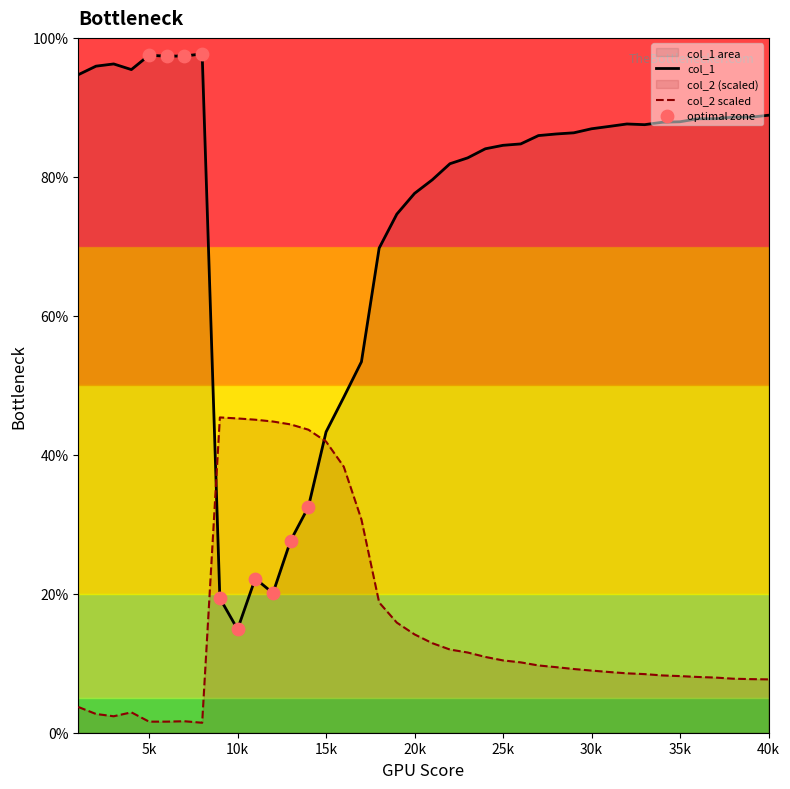

Is the value of col_1 at 29 greater than the value of col_2 at 37?

Yes